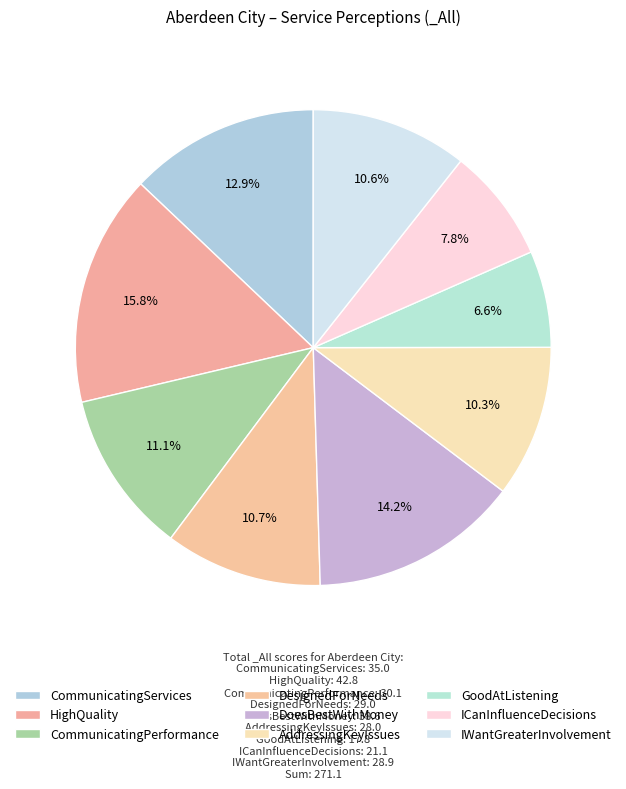

What is the largest slice in the pie chart?

HighQuality